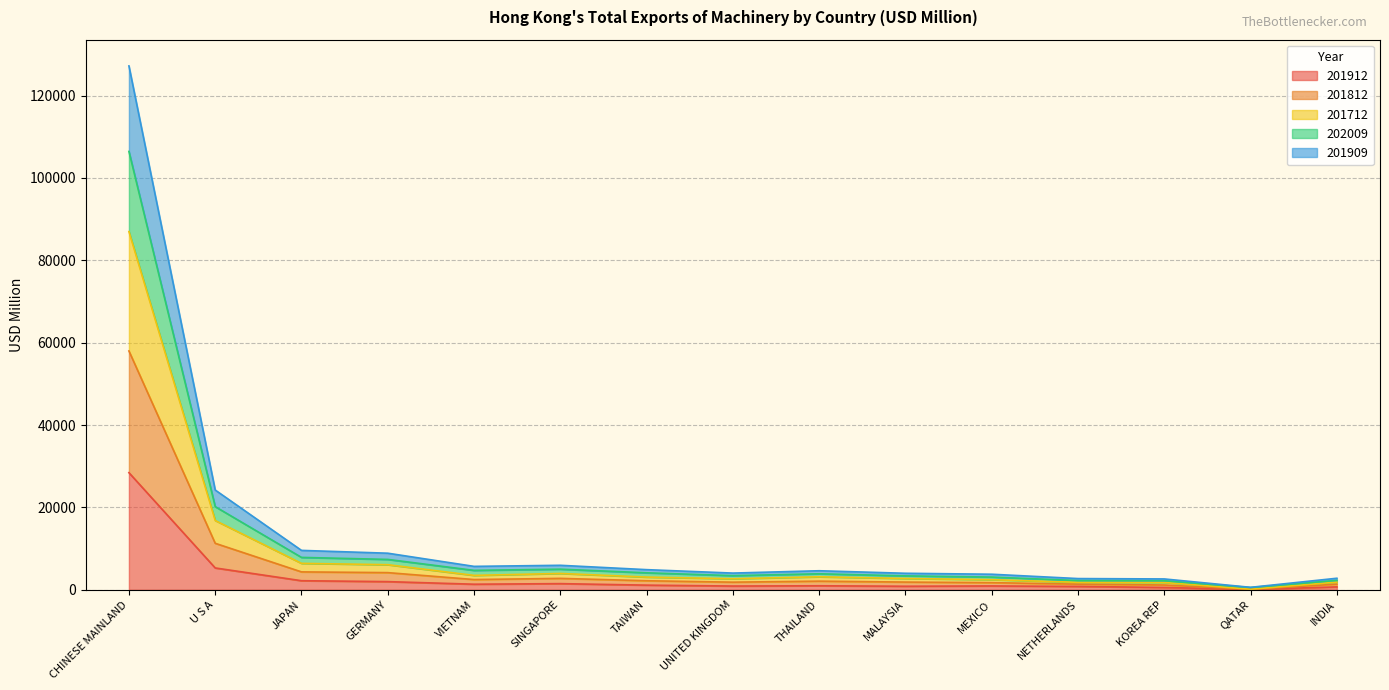

At which label does 201812 reach its minimum?

QATAR